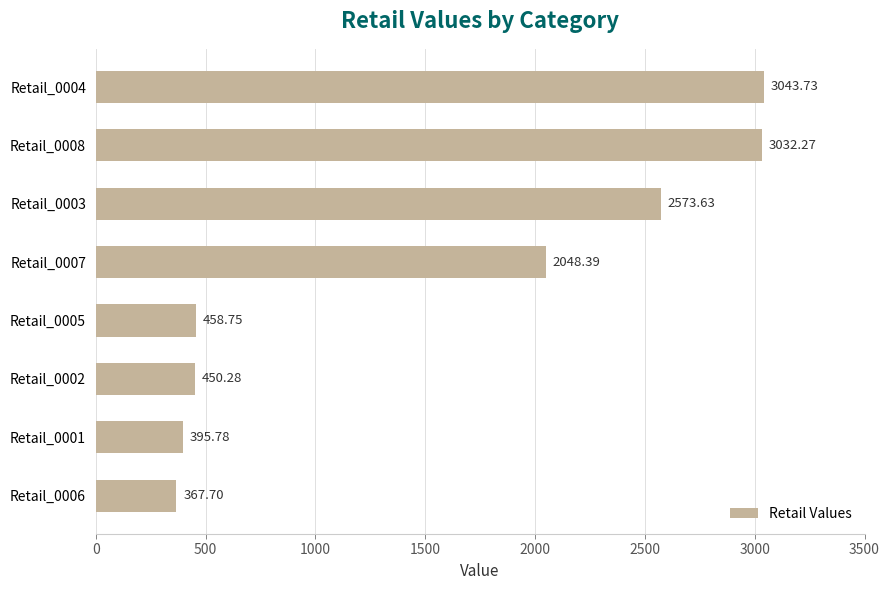

How many categories are shown in the chart?

8